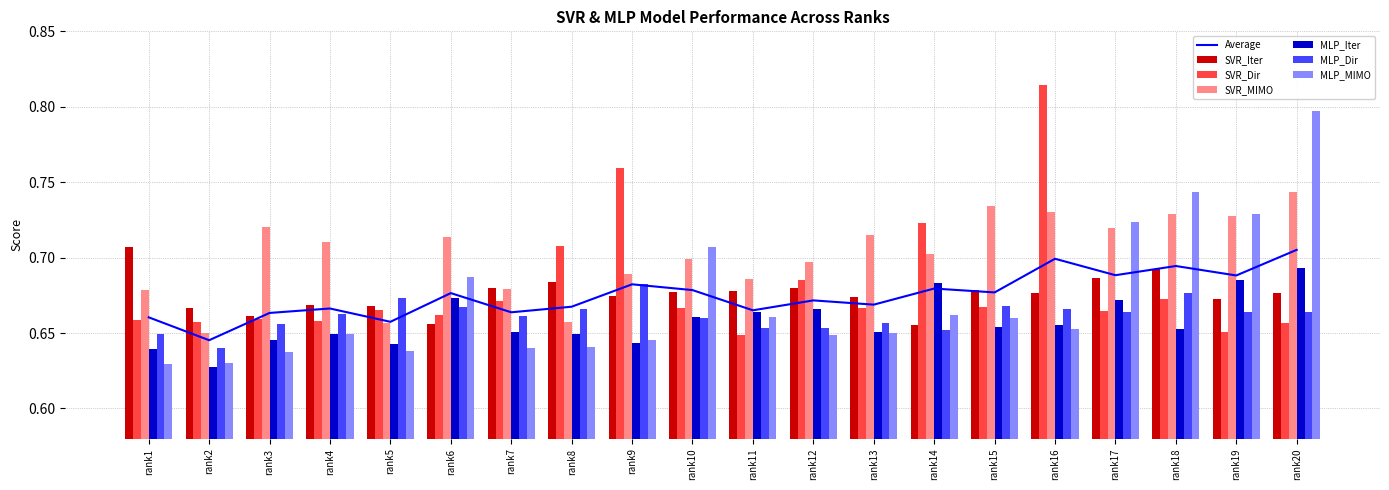

What is the value of the SVR_Iter bar at the 4th from the left?

0.7